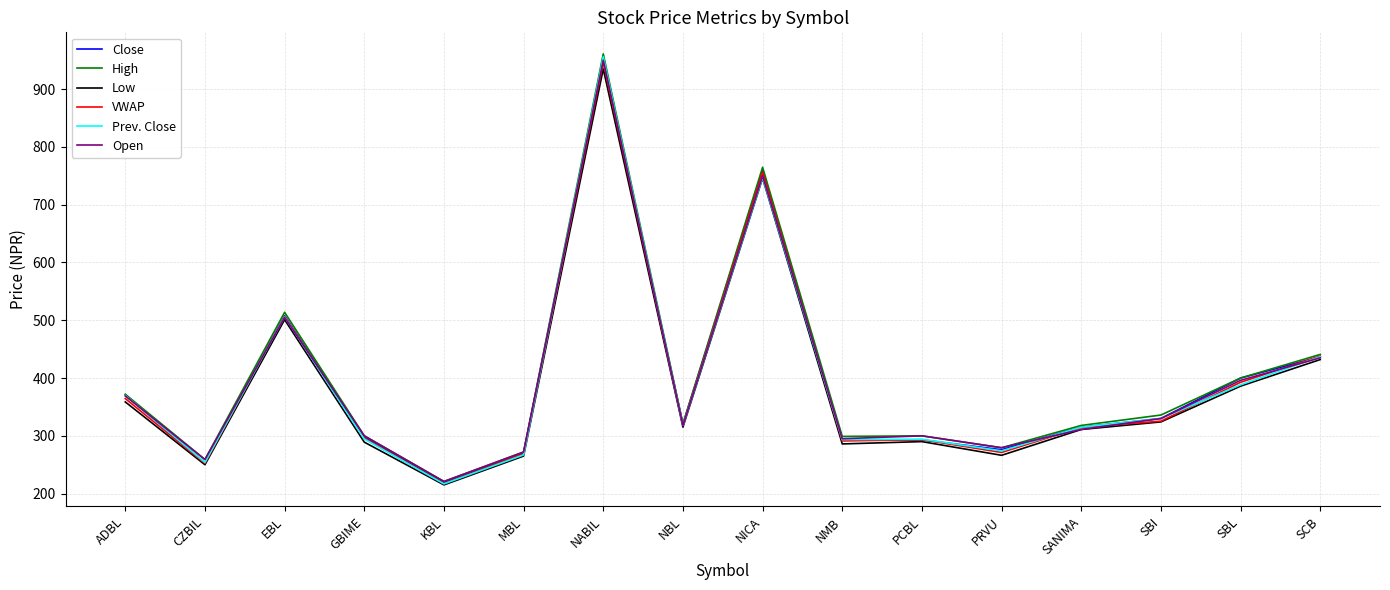

At which label is Open closest to 585?

EBL